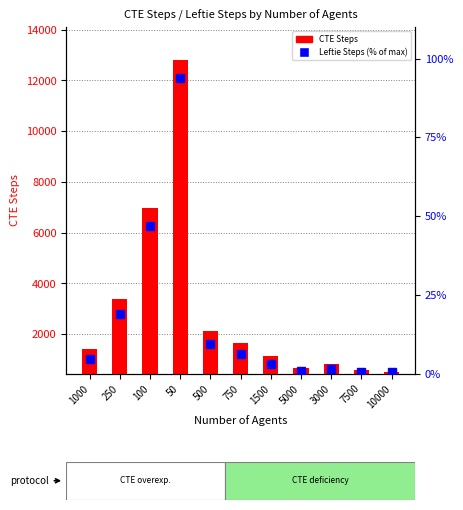

Reading left to right, extract all data points from this chart.

CTE Steps: 1407.0	3381.0	6957.0	12827.0	2101.0	1649.0	1145.0	671.0	829.0	579.0	523.0
Leftie Steps: 4.7	18.8	46.9	93.8	9.4	6.3	3.1	0.9	1.6	0.6	0.5